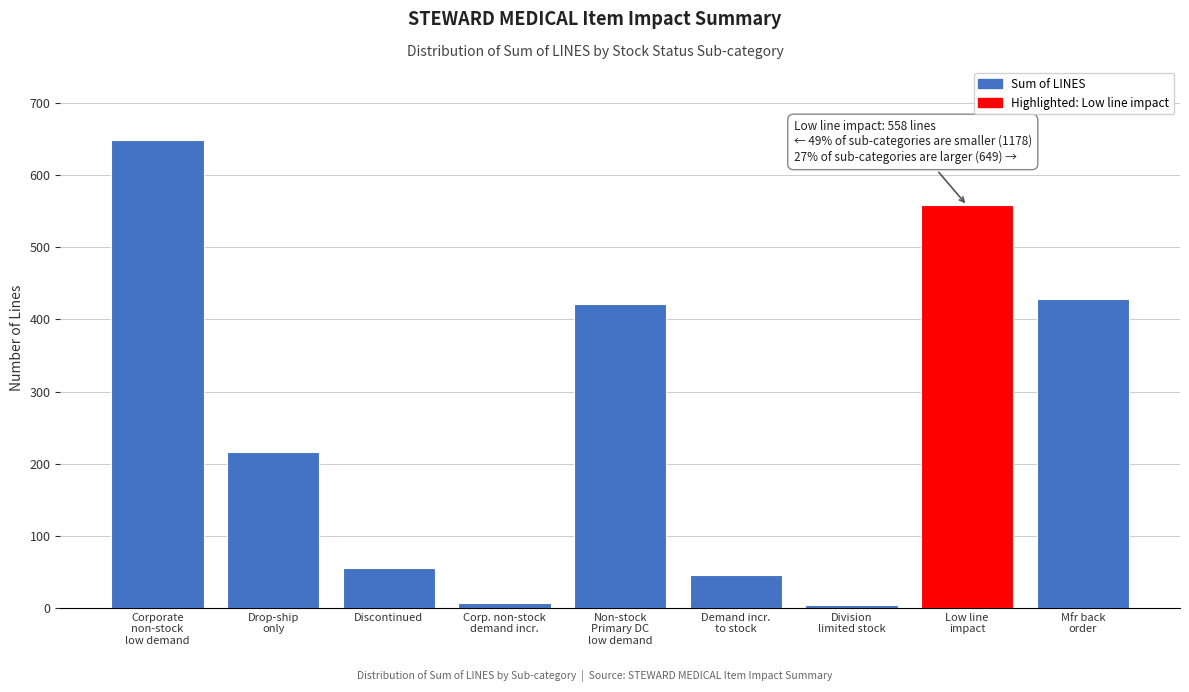

Reading left to right, list all the values displayed in this chart.

649	216	55	7	421	46	4	558	429